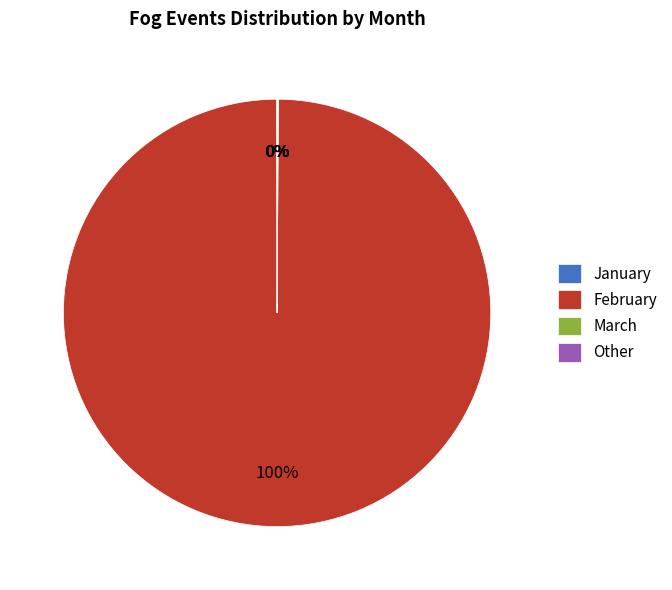

To the nearest percent, what is the difference between the largest and smallest slice percentages?

100%